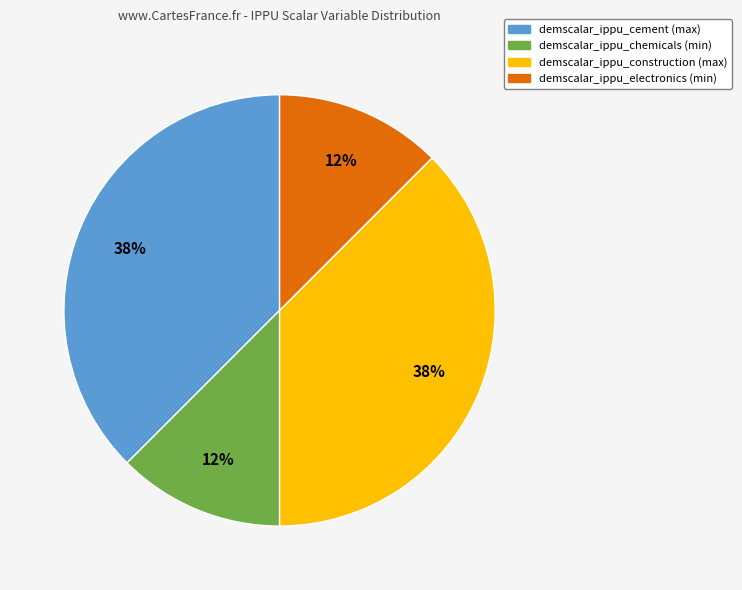

Does any single category account for the majority?

No